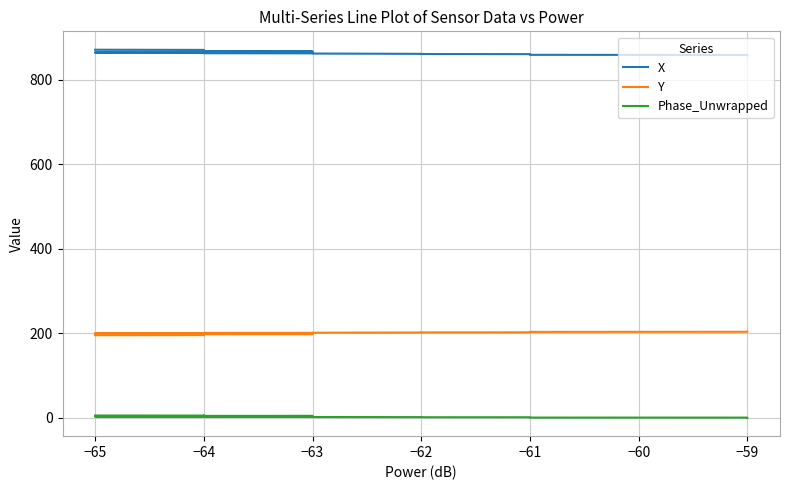

True or false: Phase_Unwrapped and Y cross at least once.

False